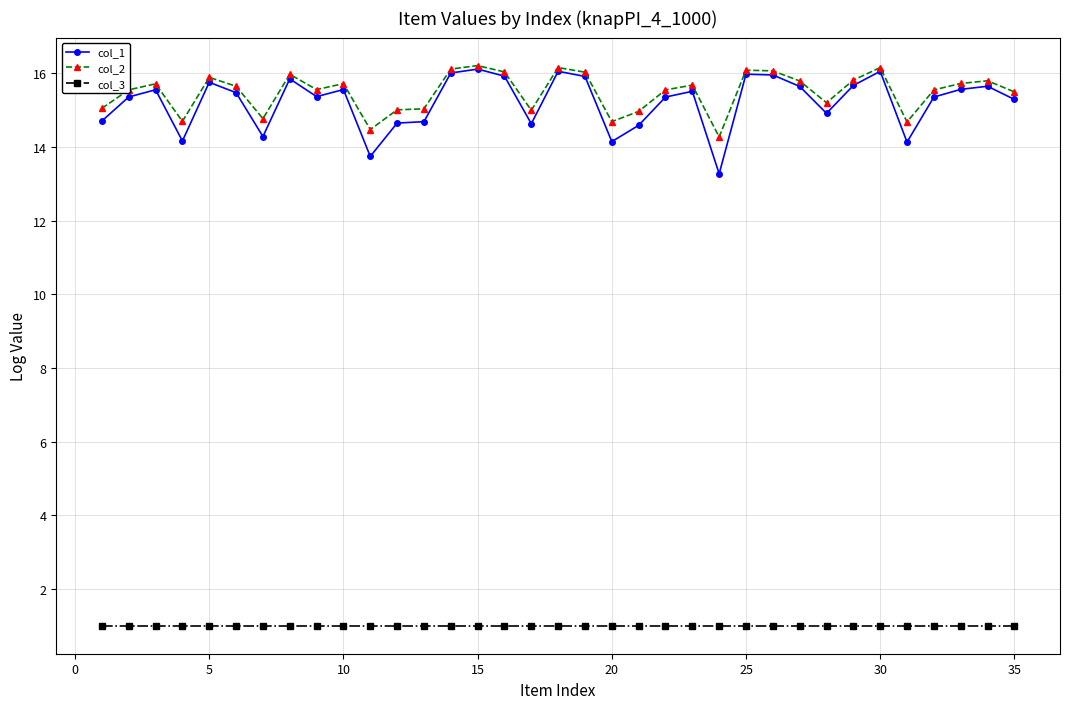

What is the value of the col_3 point at the 17th from the left?

1.0